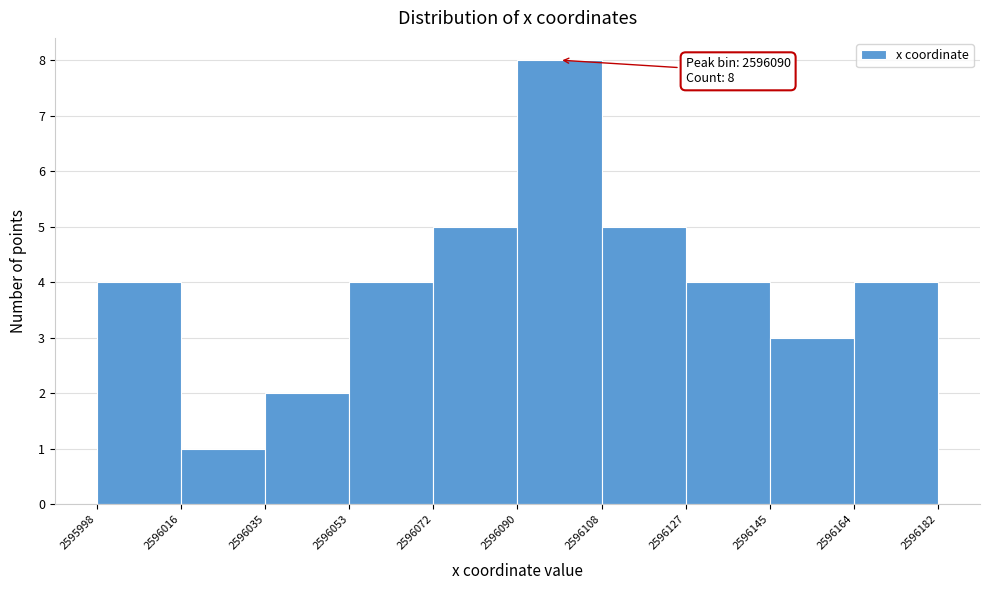

Which range on the x-axis has the tallest bar?

2596090 to 2596108